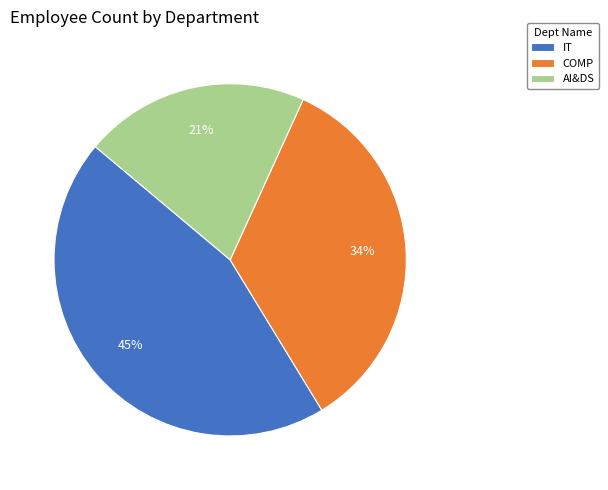

To the nearest percent, what is the combined percentage of AI&DS and COMP?

55%